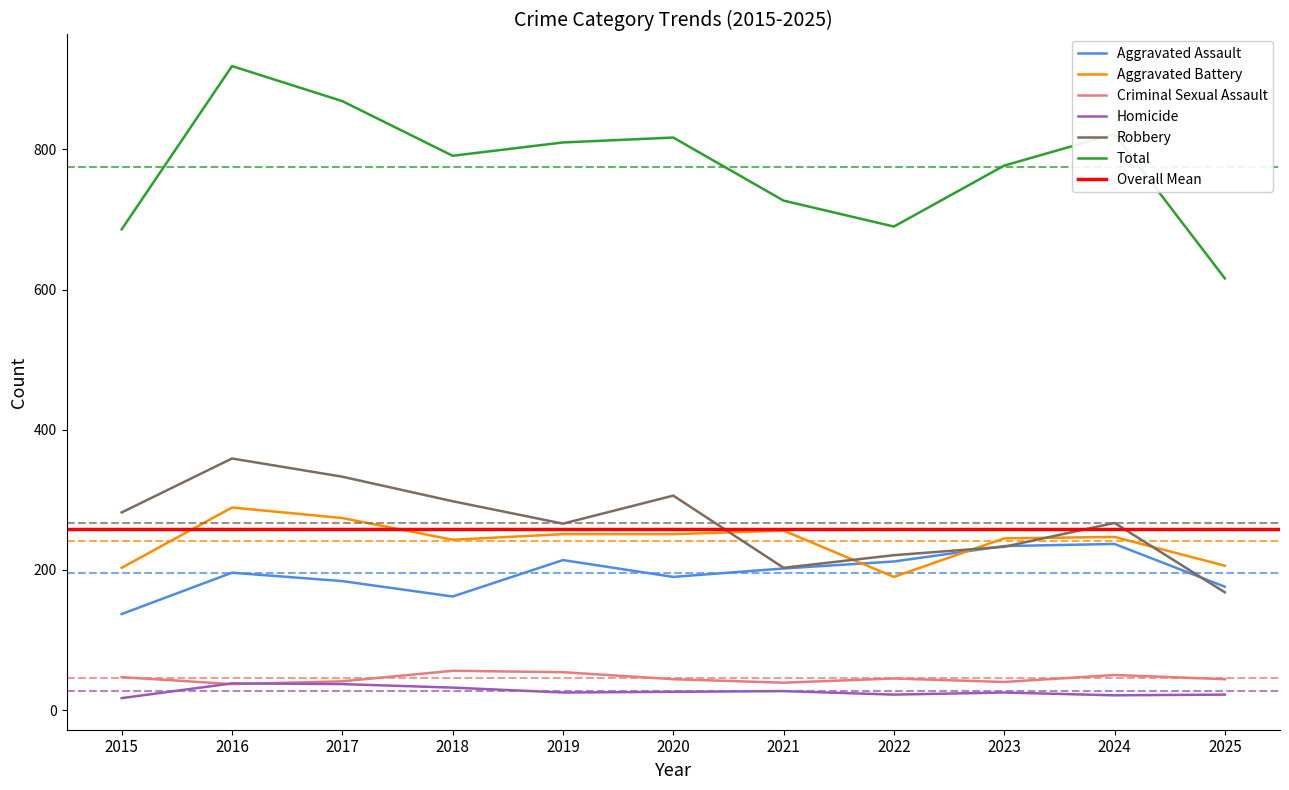

True or false: Homicide has a value of 41 at 2020.

False